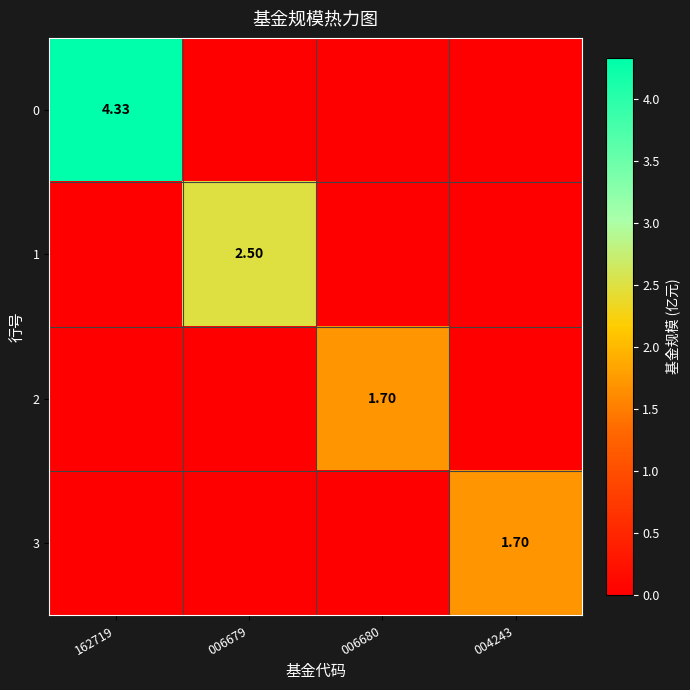

The value of 3 at 006679 is -0.6. True or false?

False